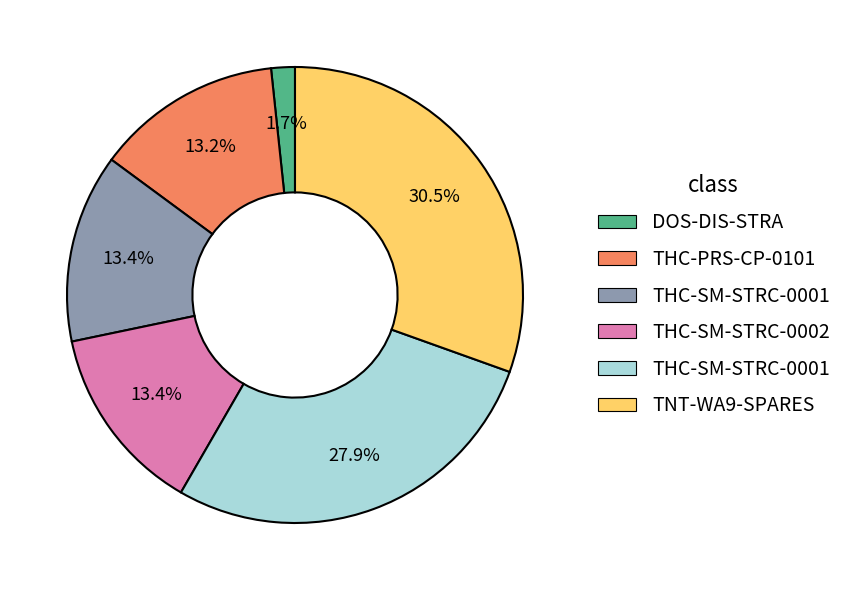

Is there any slice that represents more than half of the pie?

No